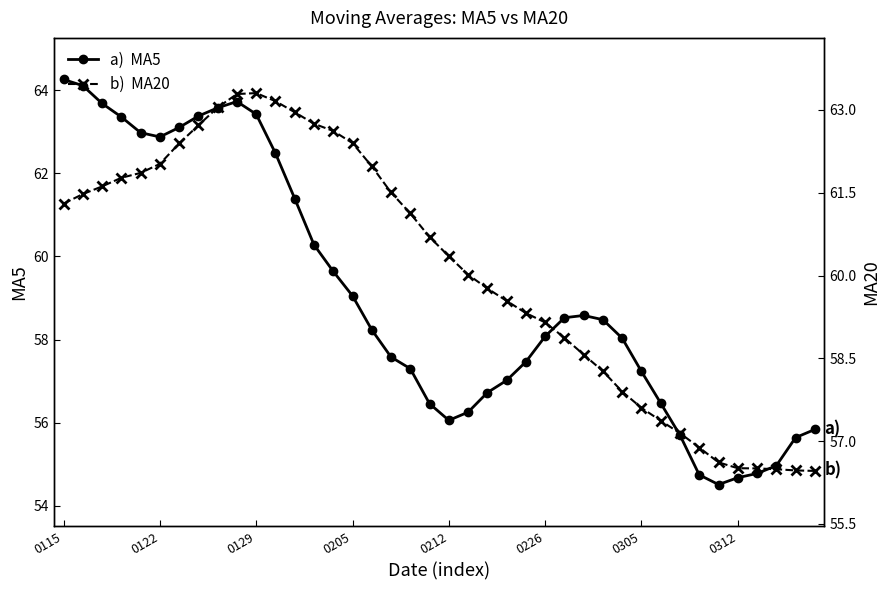

Is the value of a)  MA5 at 22 greater than the value of b)  MA20 at 14?

No